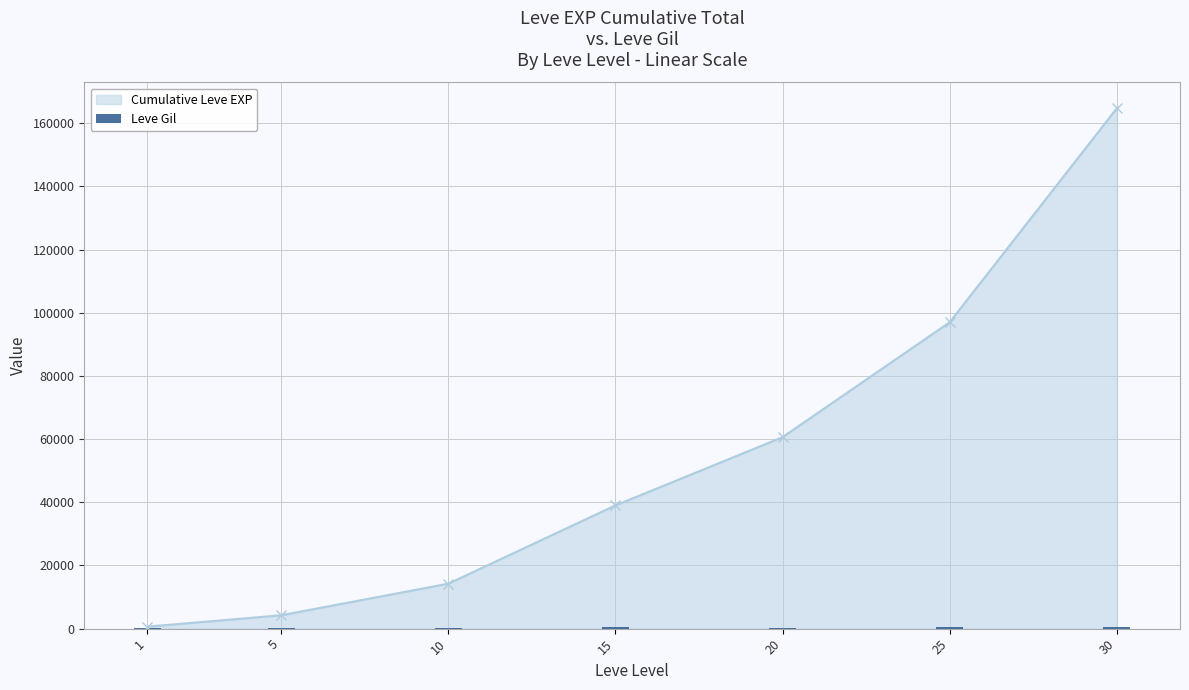

List the labels in order of Cumulative Leve EXP value, smallest first.

1, 5, 10, 15, 20, 25, 30